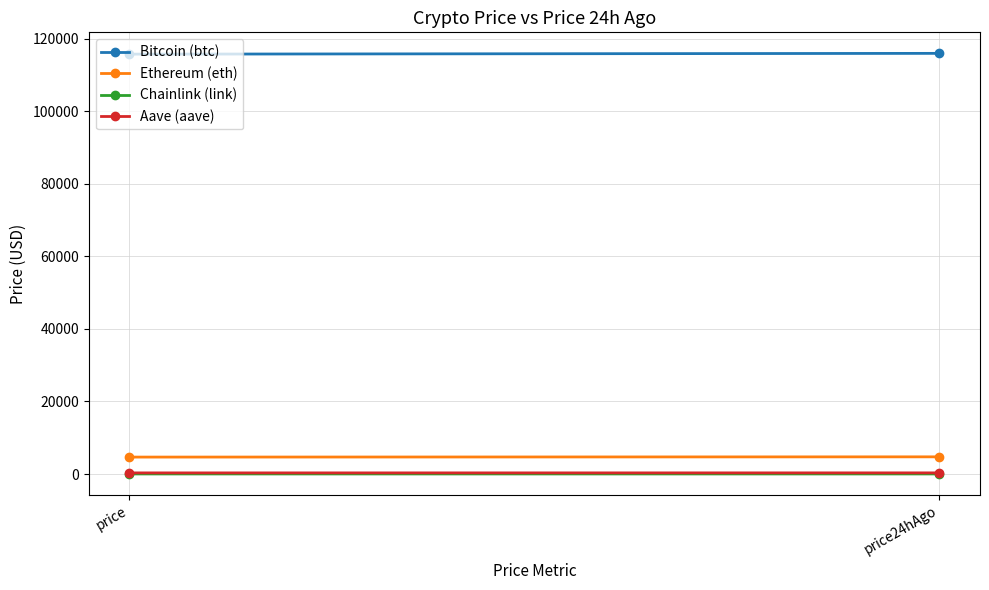

What is the value of the Aave (aave) point at the 2nd from the left?

319.6